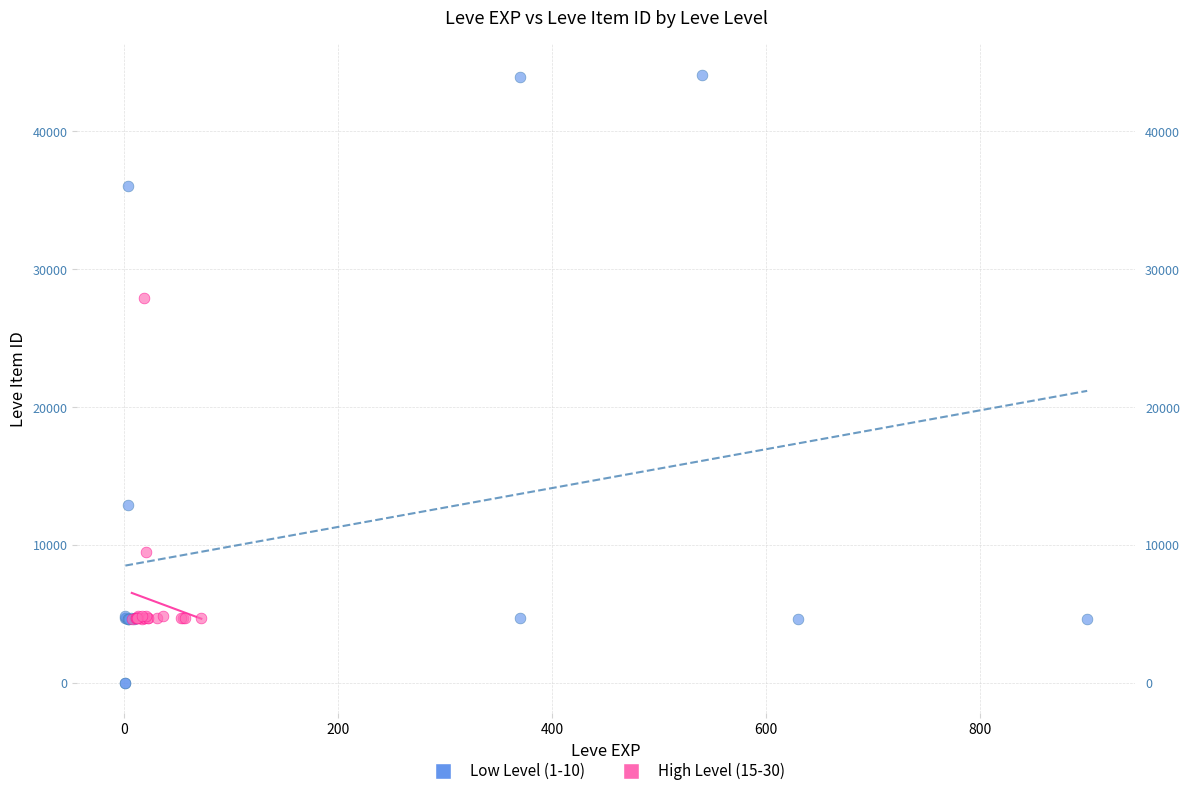

Which series contains the lowest Y value?

Low Level (1-10)